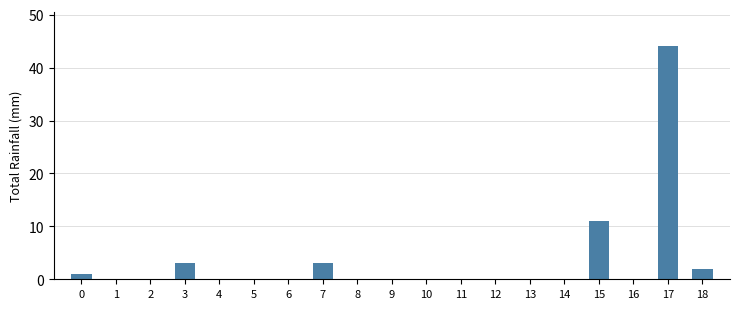

Reading left to right, transcribe all the data shown in this chart.

1	0	0	3	0	0	0	3	0	0	0	0	0	0	0	11	0	44	2